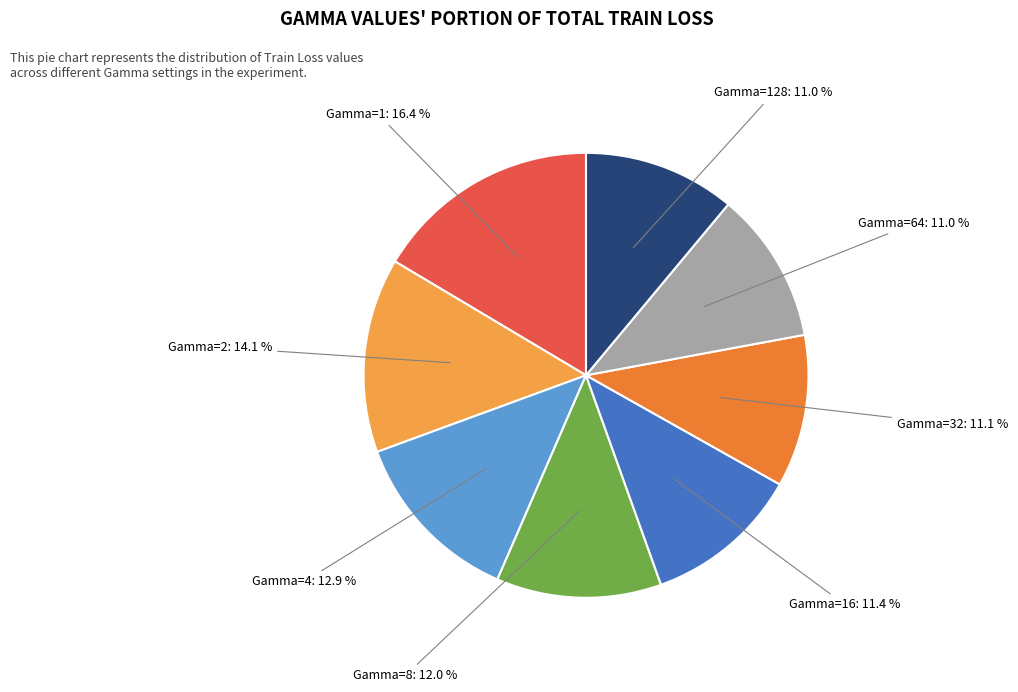

Is there a majority slice in this chart?

No